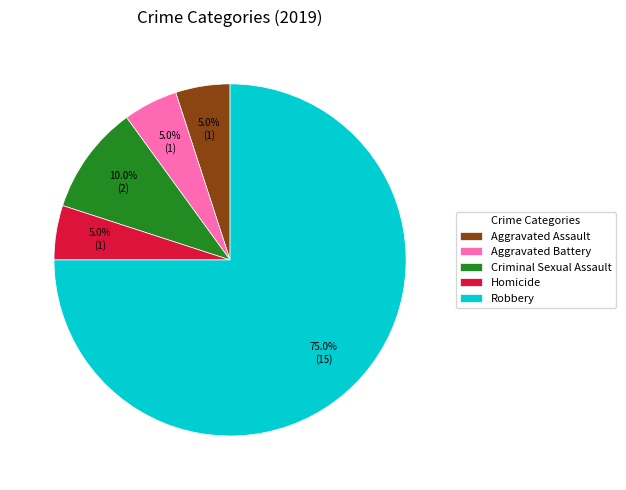

Do Aggravated Battery and Robbery together represent more than half of the pie?

Yes